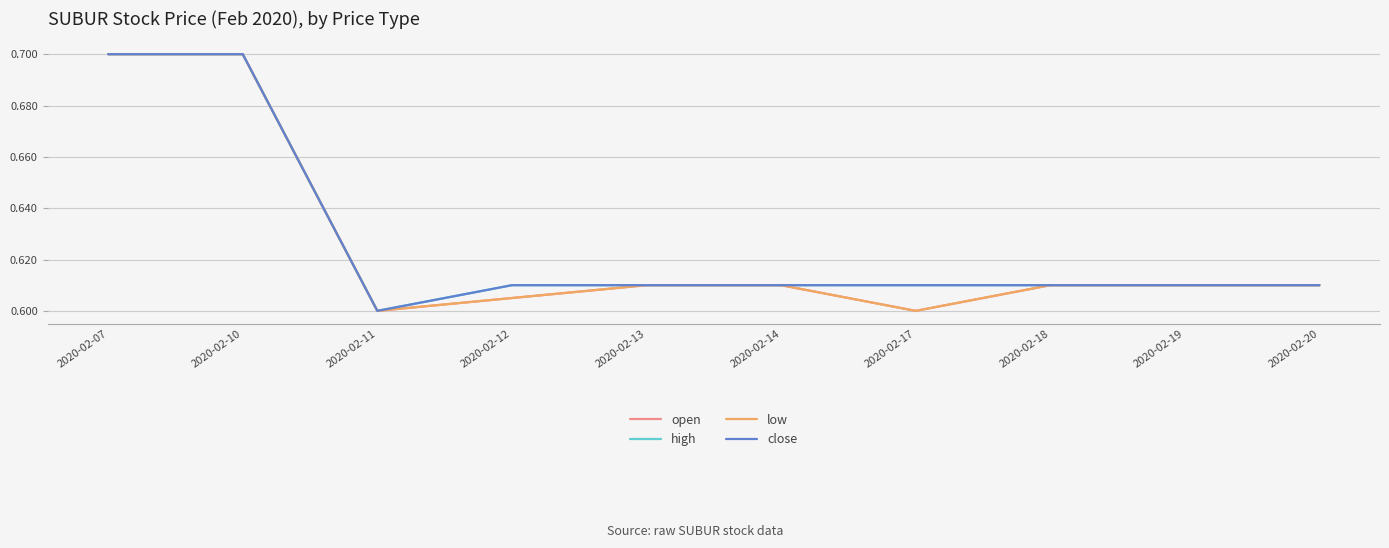

What value does the open series have at 2020-02-07?

0.7